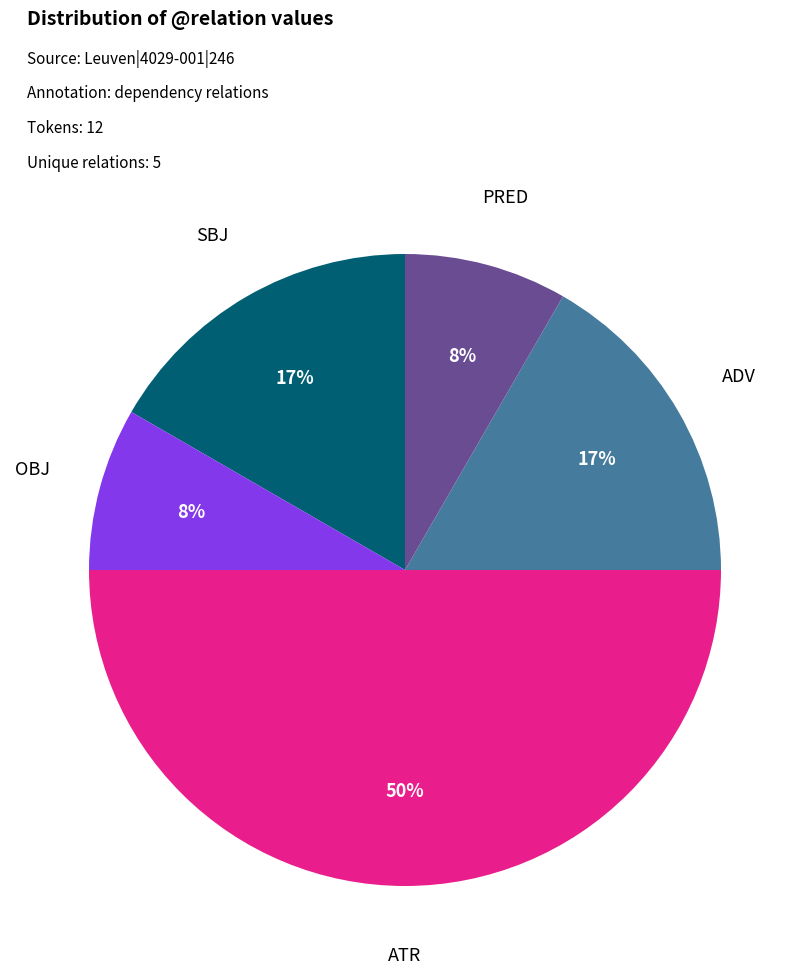

How many segments does this pie chart have?

5